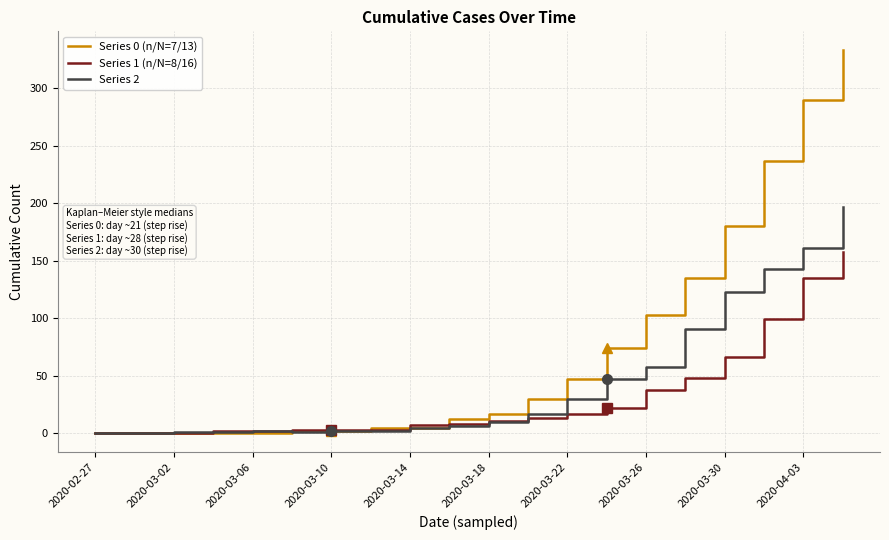

Does the chart display data point markers on the line(s)?

No